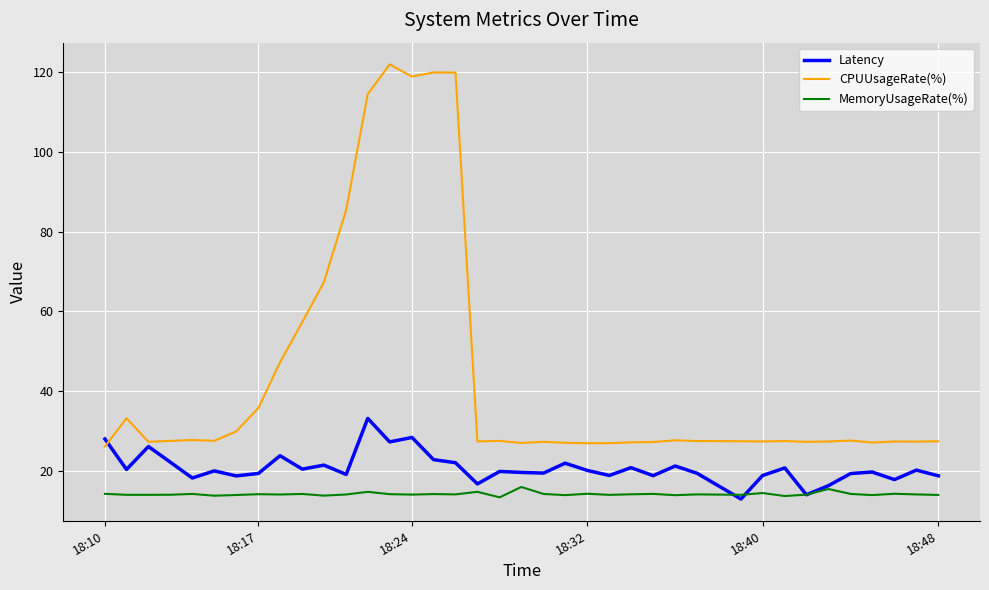

Rank the series by their average value, from highest to lowest.

CPUUsageRate(%), Latency, MemoryUsageRate(%)